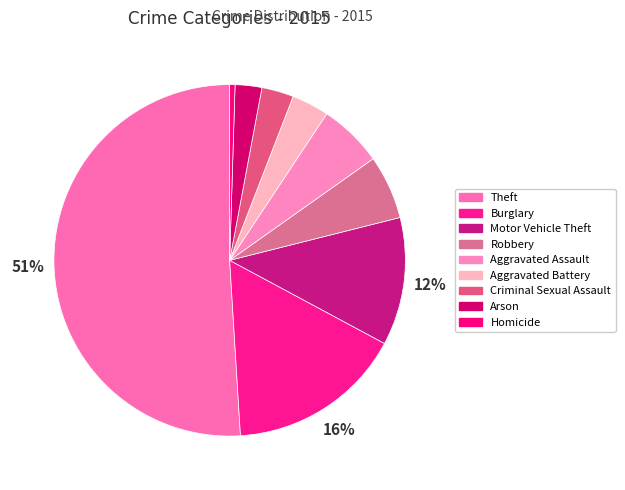

What is the change in value from Criminal Sexual Assault to Homicide?

-5